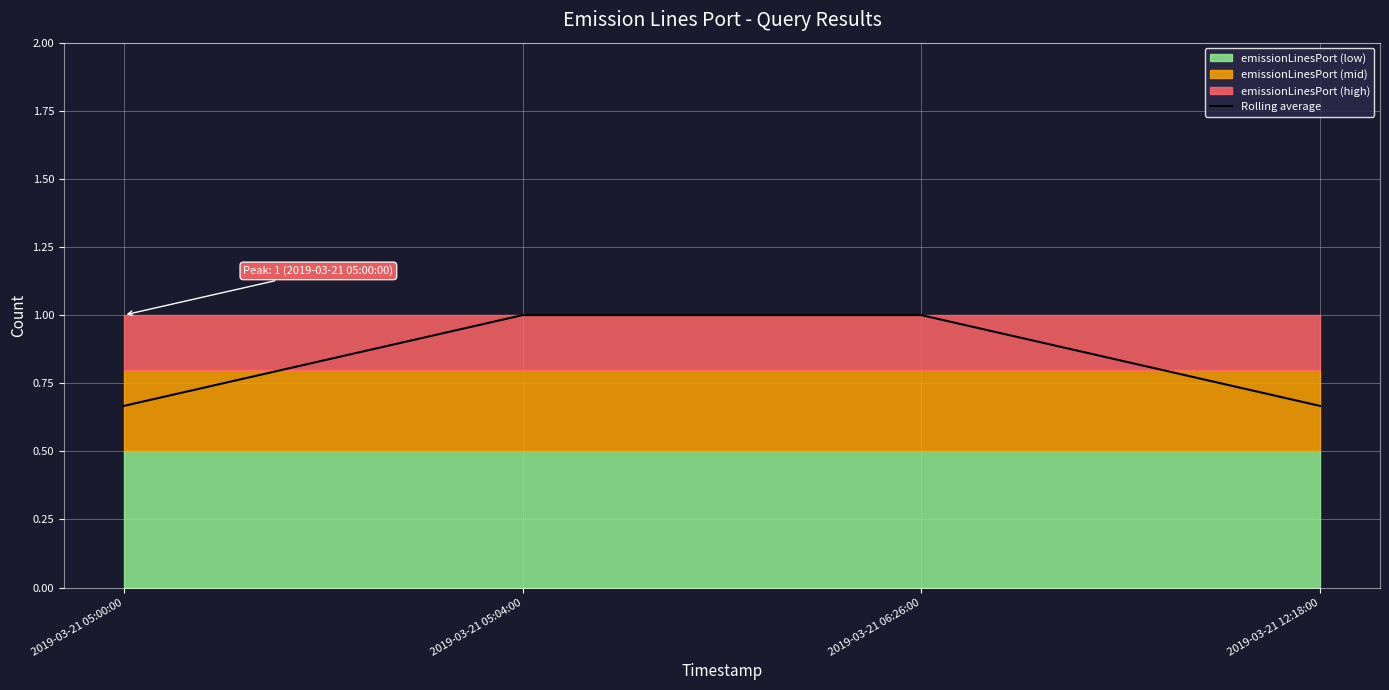

What is the sum of all values?

3.3